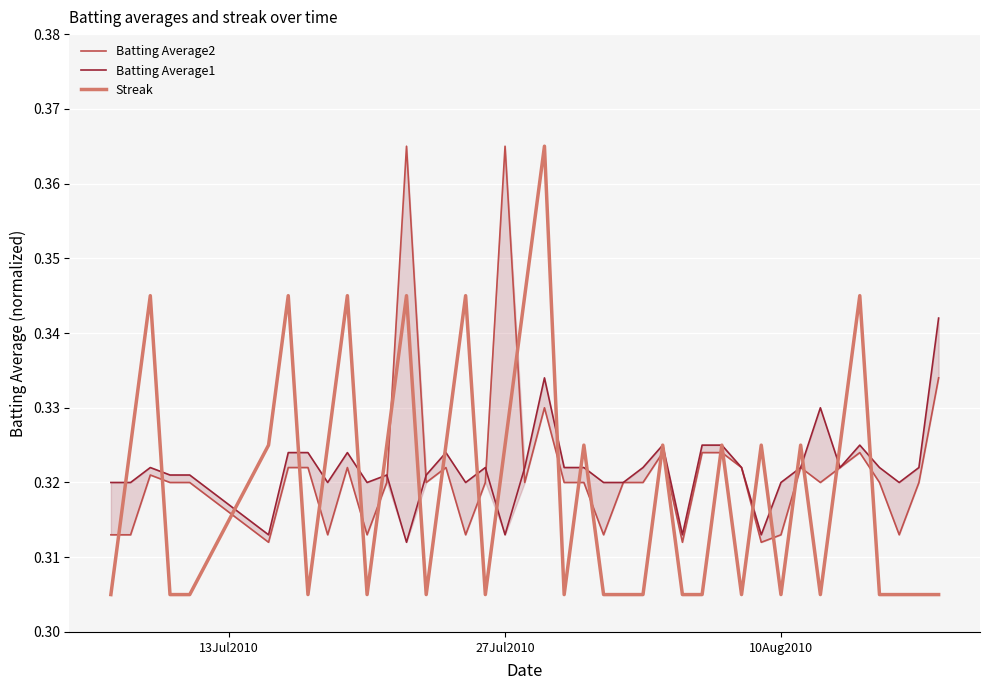

How many interior local valleys does the Streak series have?

8